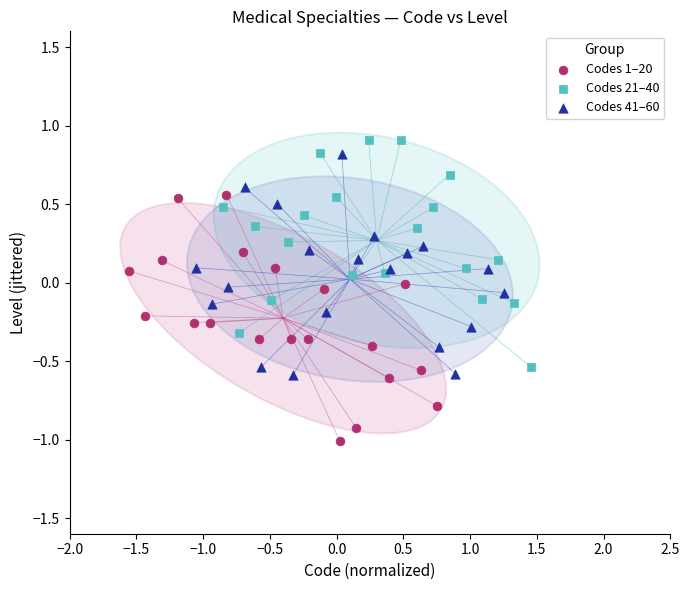

Which series reaches the minimum Y coordinate?

Codes 1–20